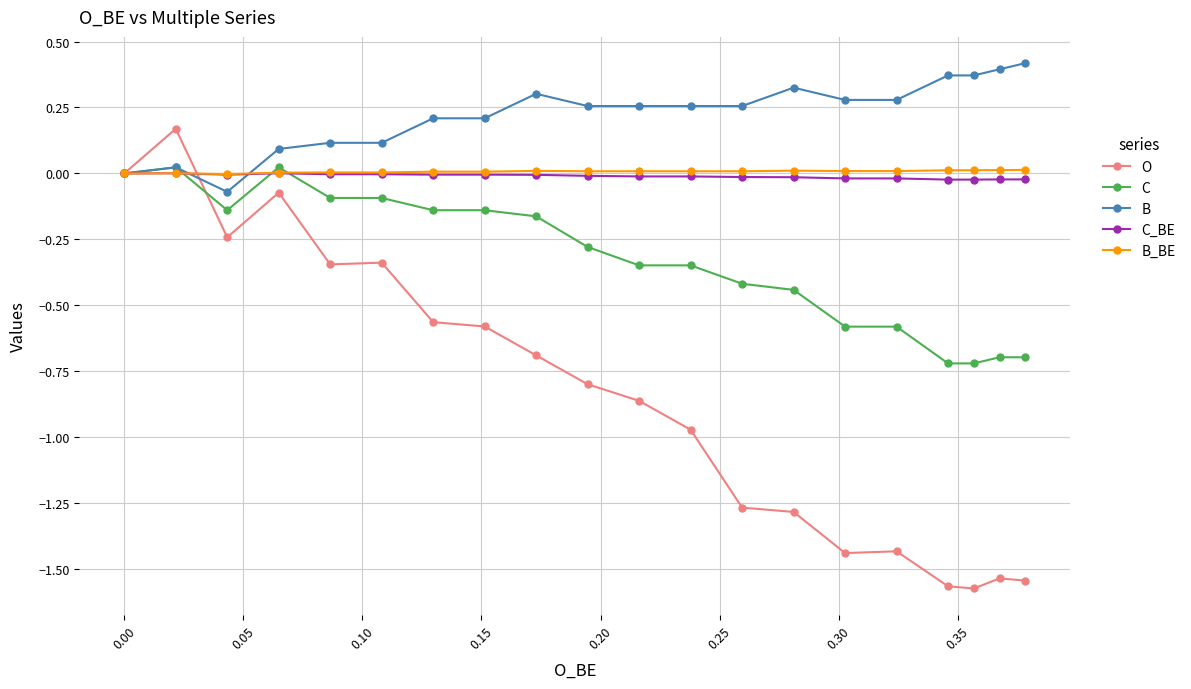

True or false: O has more than 0 interior local peaks.

True